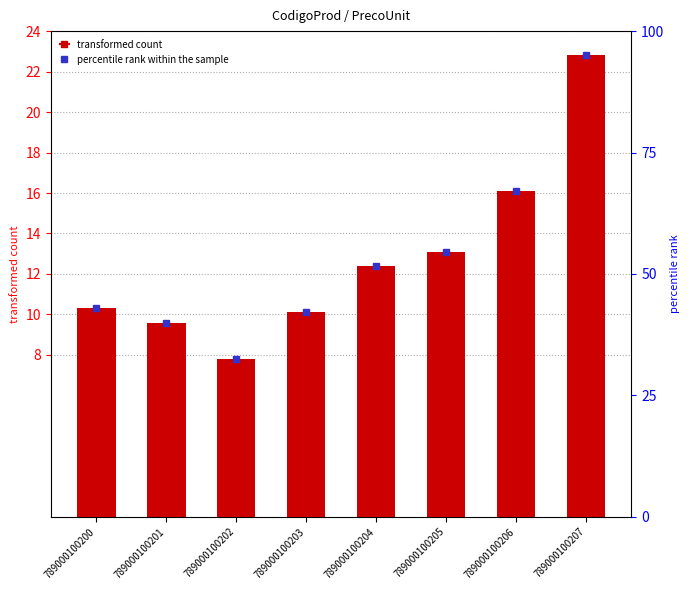

At which label does the data first exceed 12?

789000100204